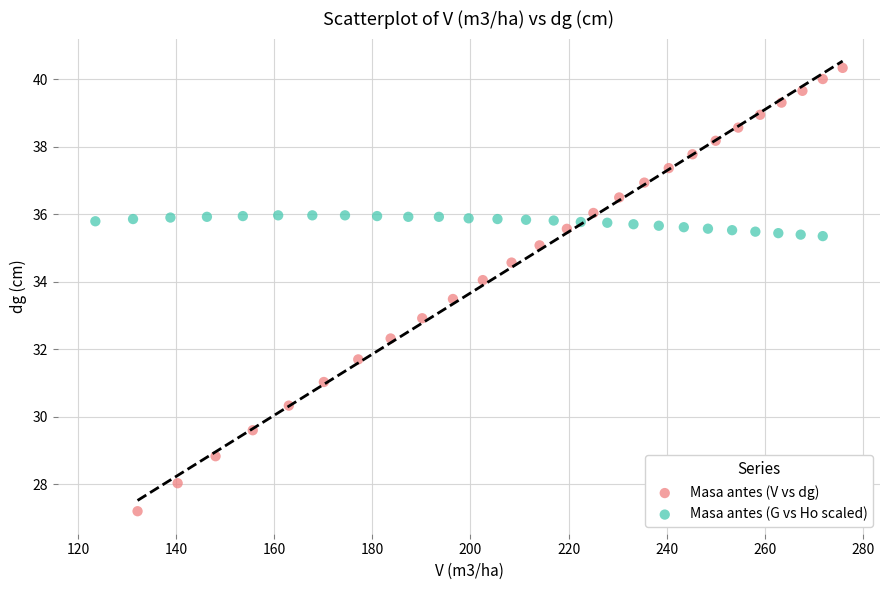

What are all the series names shown in the legend?

Masa antes (V vs dg), Masa antes (G vs Ho scaled)